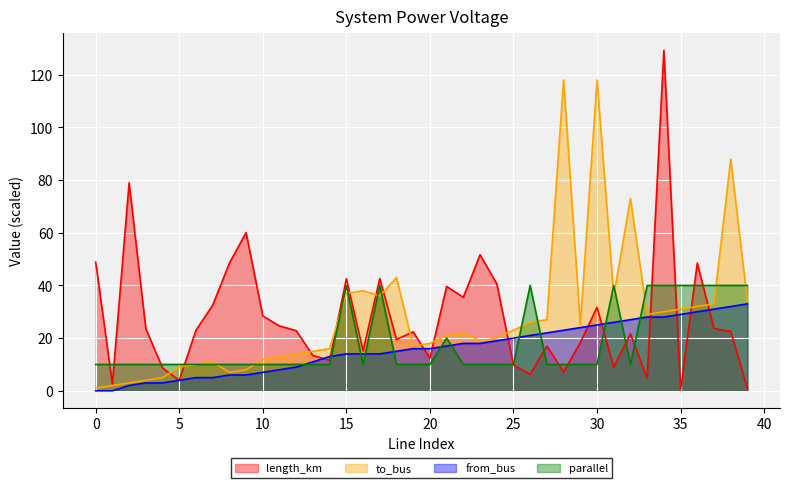

List the series in order of their peak value, lowest first.

from_bus, parallel, to_bus, length_km